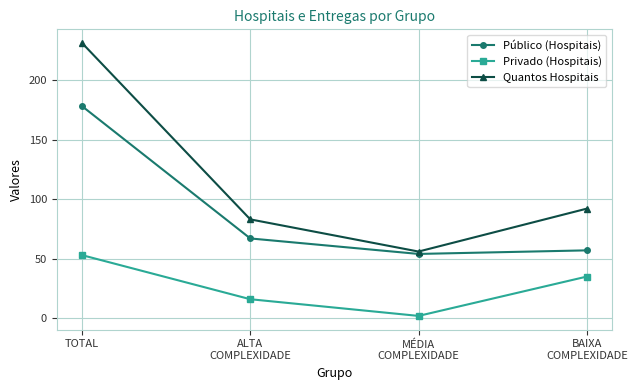

True or false: Quantos Hospitais has more than 1 points higher than both neighbors.

False